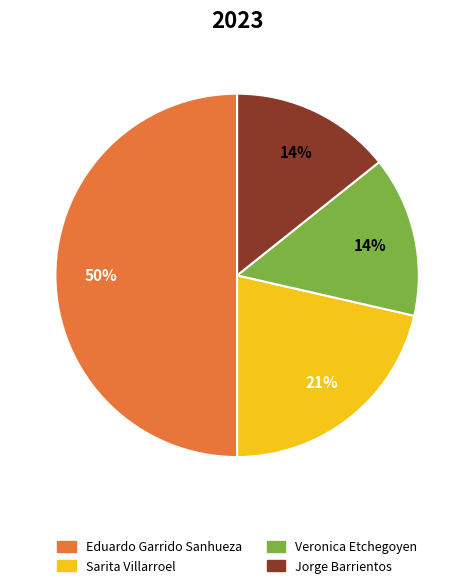

Combined, do Jorge Barrientos and Veronica Etchegoyen account for over 50%?

No